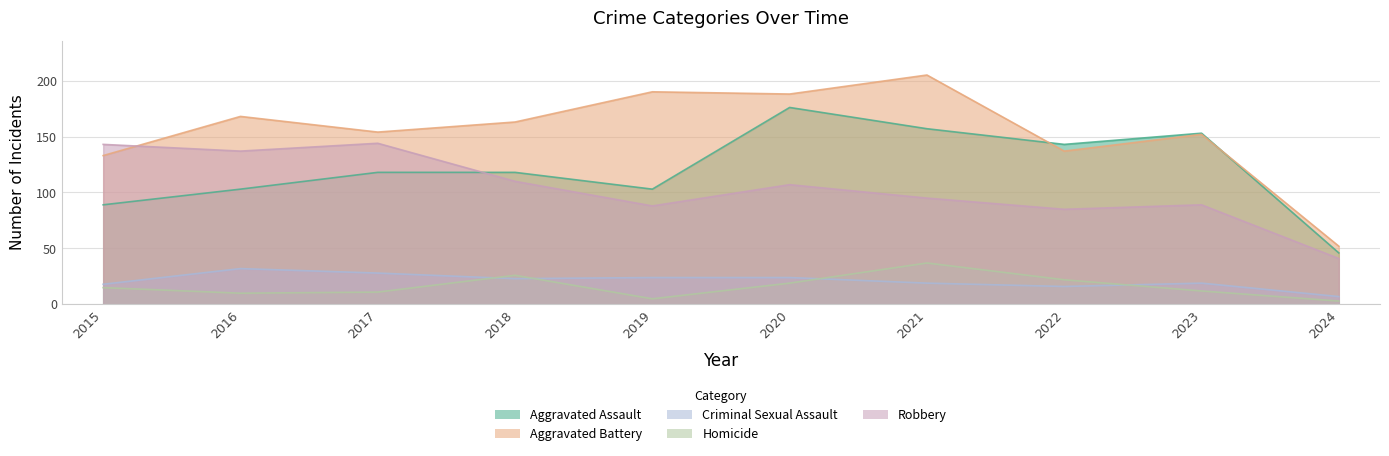

Reading left to right, what are all the values shown in this chart?

Aggravated Assault: 2015=89	2016=103	2017=118	2018=118	2019=103	2020=176	2021=157	2022=143	2023=153	2024=46
Aggravated Battery: 2015=133	2016=168	2017=154	2018=163	2019=190	2020=188	2021=205	2022=137	2023=152	2024=52
Criminal Sexual Assault: 2015=18	2016=32	2017=28	2018=23	2019=24	2020=24	2021=19	2022=16	2023=19	2024=7
Homicide: 2015=15	2016=10	2017=11	2018=26	2019=5	2020=19	2021=37	2022=22	2023=12	2024=3
Robbery: 2015=143	2016=137	2017=144	2018=110	2019=88	2020=107	2021=95	2022=85	2023=89	2024=41